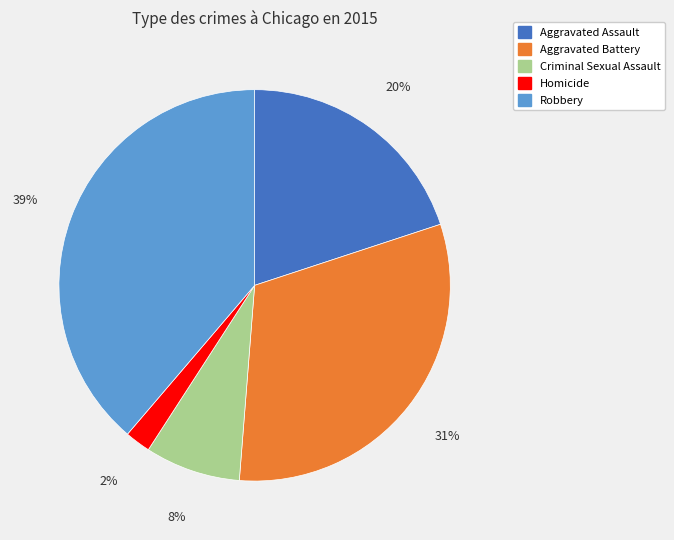

How many segments does this pie chart have?

5